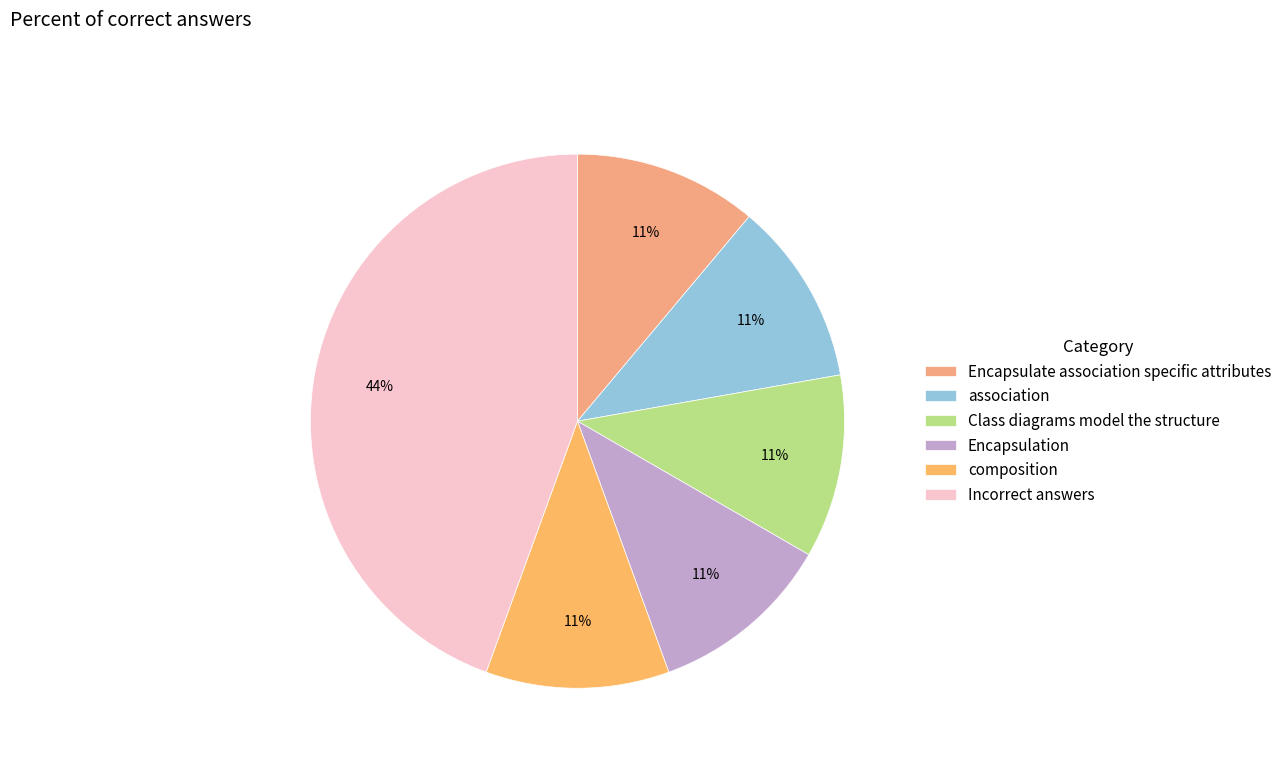

Is Encapsulate association specific attributes the majority of the pie?

No